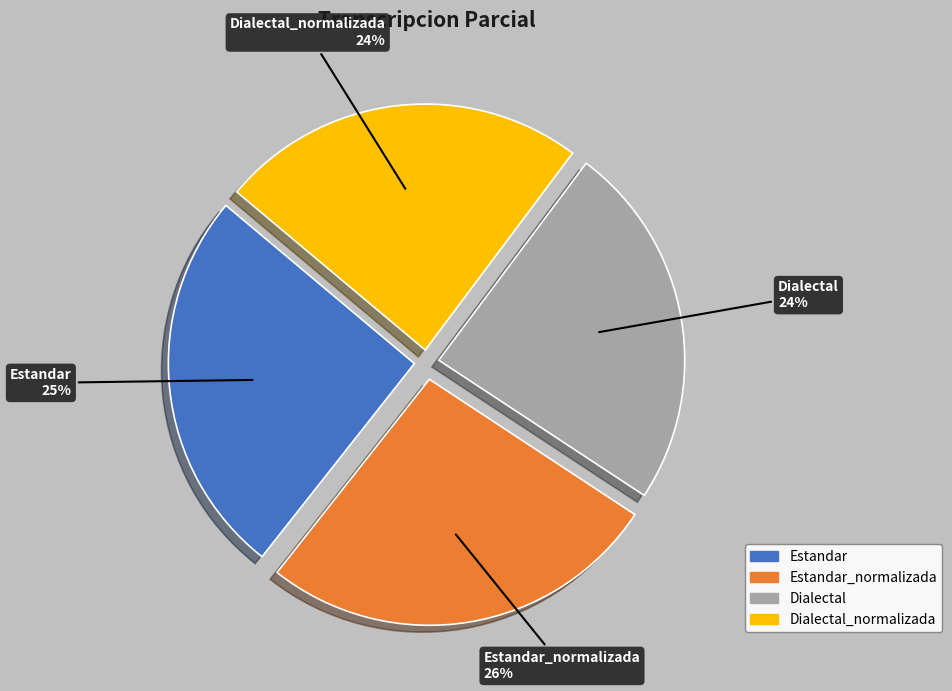

To the nearest percent, what is the difference between the largest and smallest slice percentages?

2%